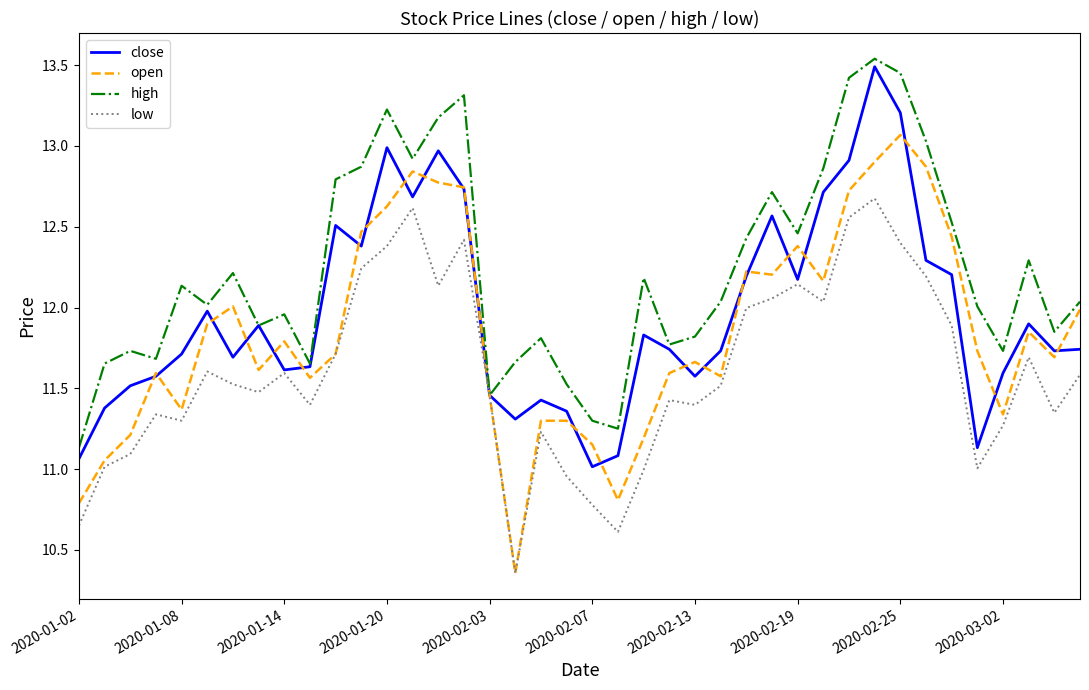

Which series has the largest total across all categories?

high